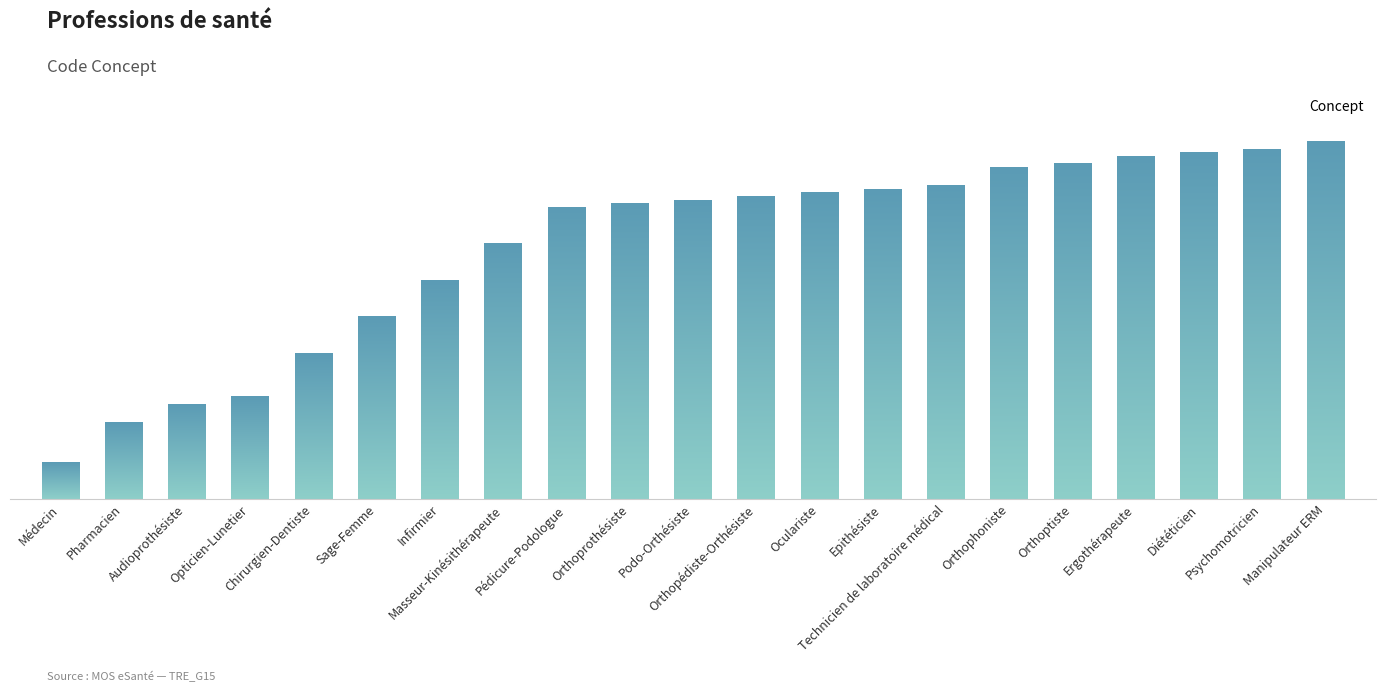

What is the label of the 9th bar from the right?

Oculariste